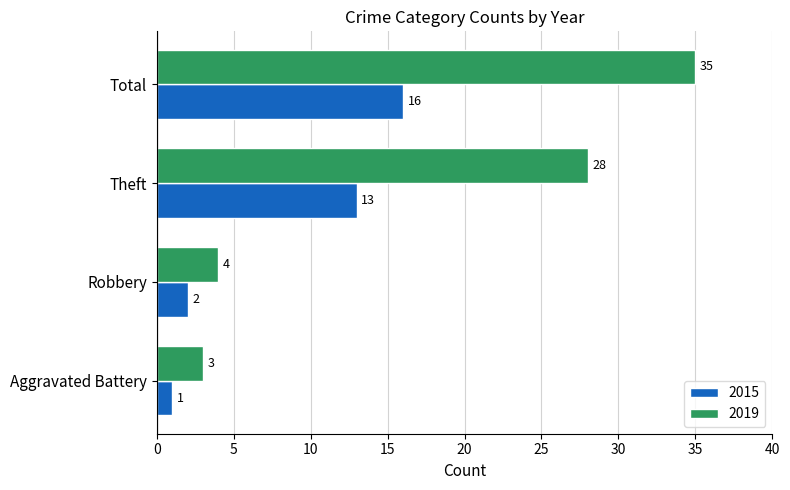

List the series in order of their peak value, highest first.

2019, 2015